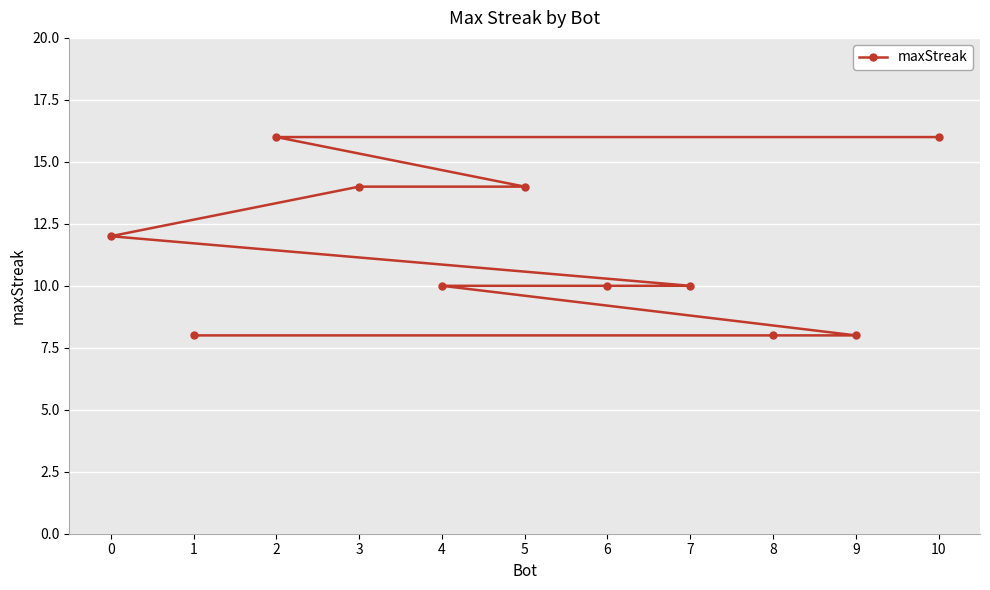

List the labels in order of value, smallest first.

9, 8, 1, 7, 6, 4, 0, 5, 3, 10, 2